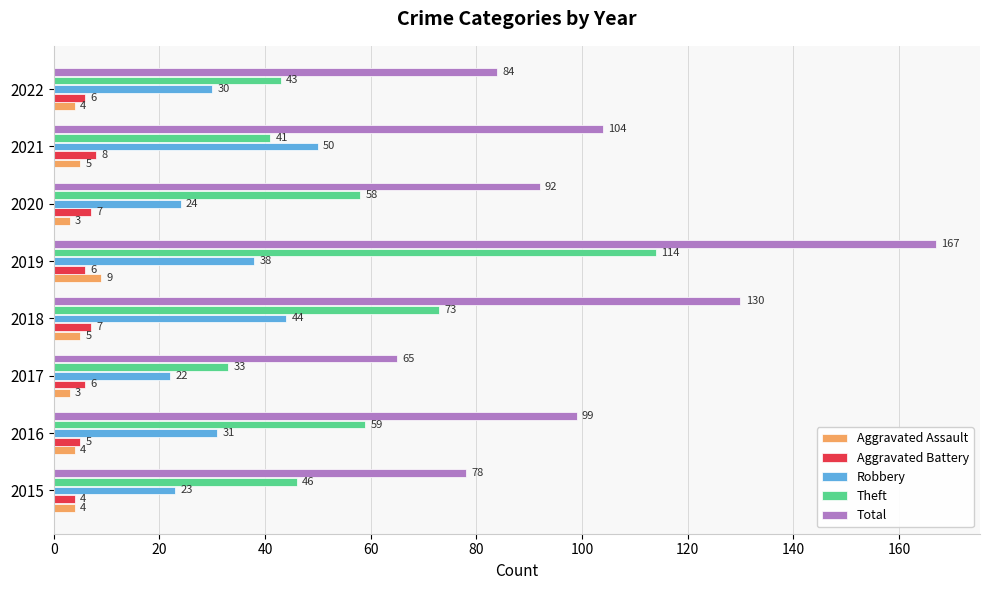

Where is Robbery nearest to the value 36?

2019